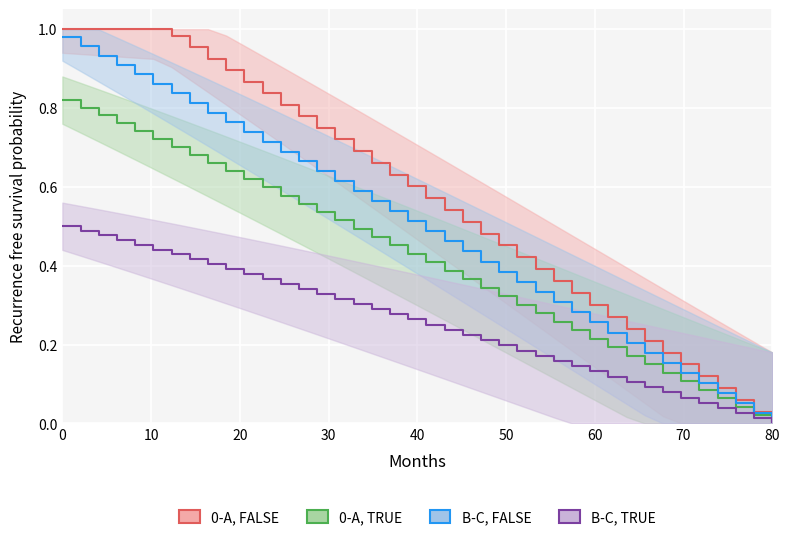

Which series has the largest total across all categories?

0-A, FALSE